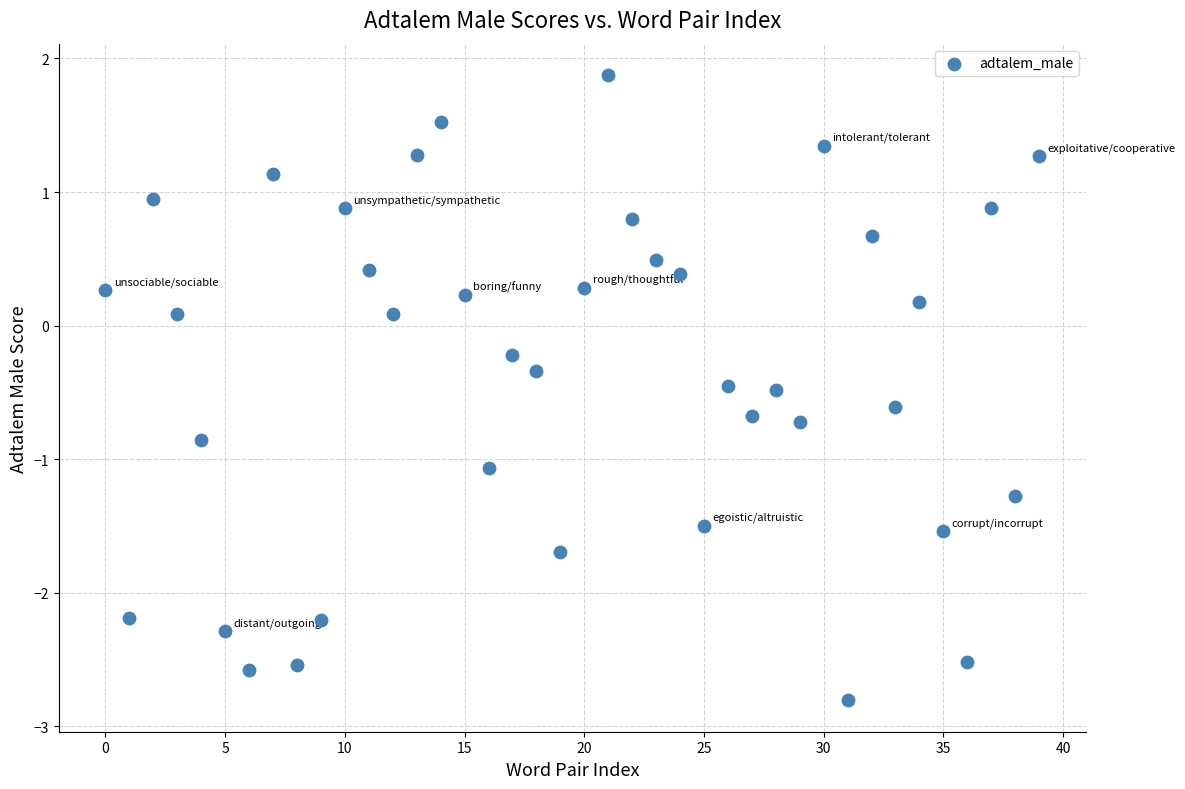

Count the number of points in this scatter plot.

40